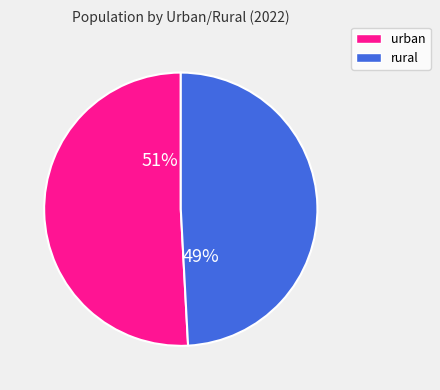

To the nearest percent, what is the difference between the largest and smallest slice percentages?

2%